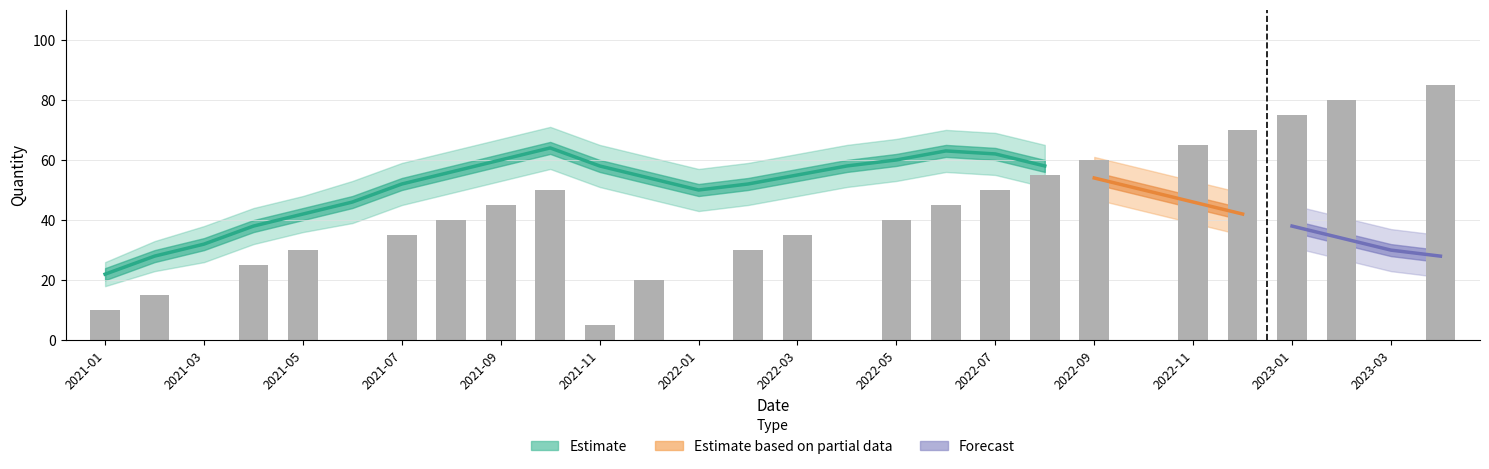

What is the difference between the Estimate_lower values at 2022-04 and 2021-03?

25